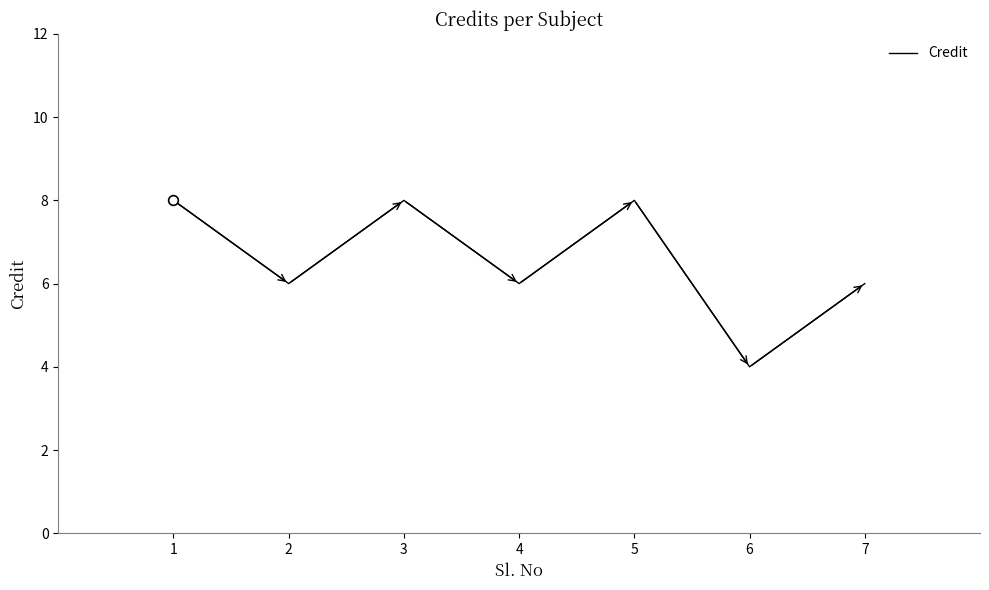

True or false: there are more than 2 points higher than both neighbors.

False